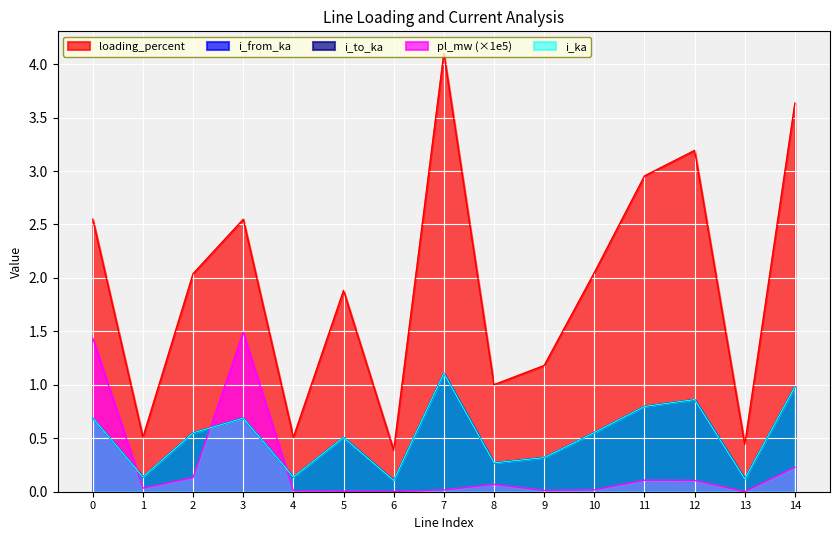

What is the maximum value shown in the chart?

4.1